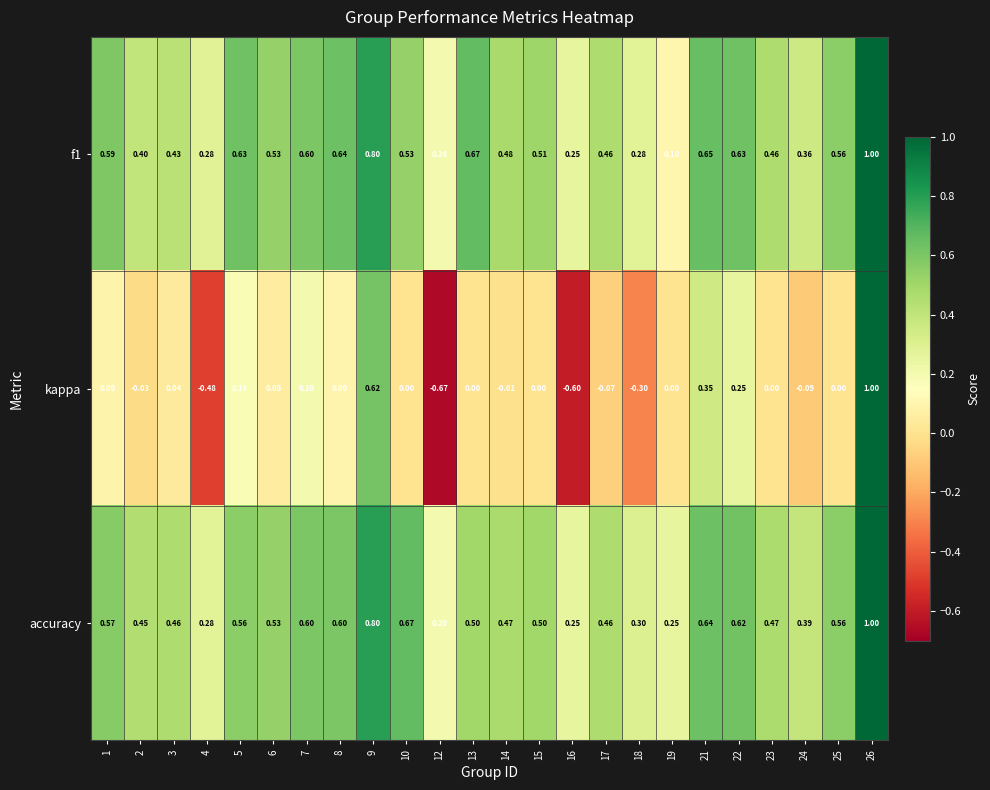

What is the maximum value shown in the chart?

1.0